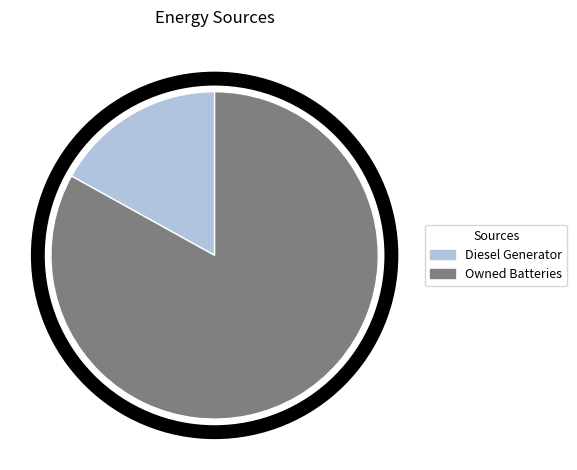

How many segments does this pie chart have?

2